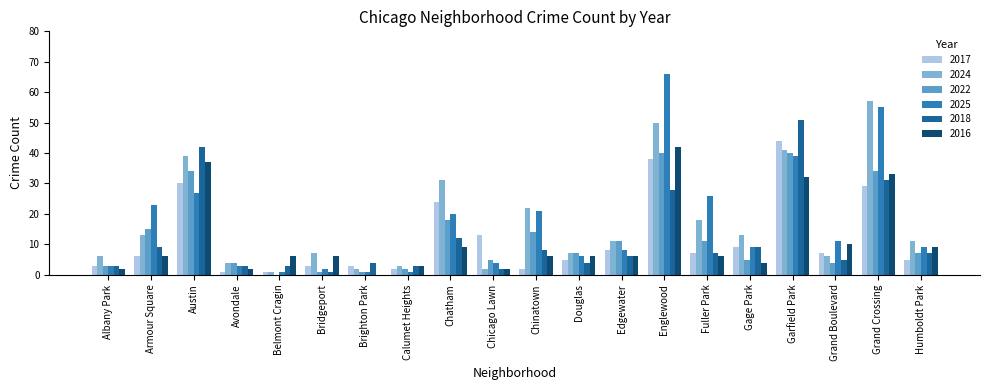

How many positive values does the 2016 series have?

19